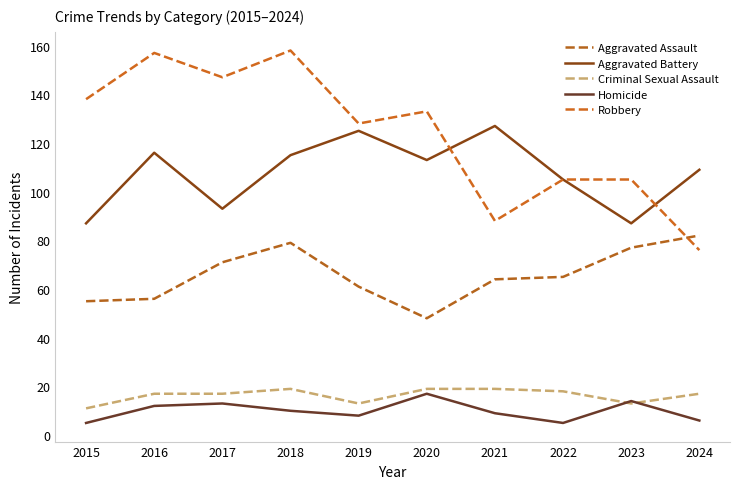

How many lines are shown in the chart?

5